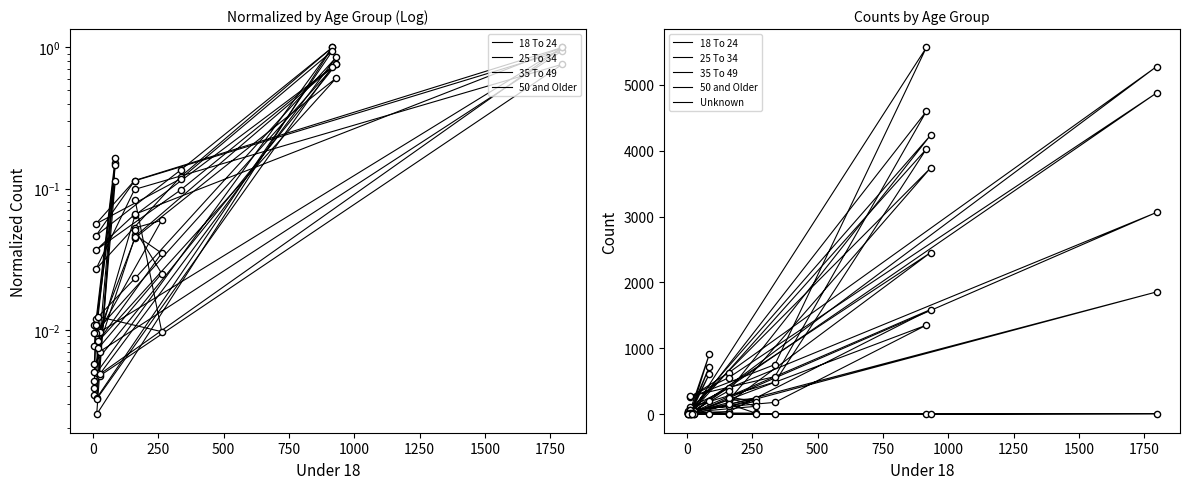

What are all the series names shown in the legend?

18 To 24, 25 To 34, 35 To 49, 50 and Older, Unknown